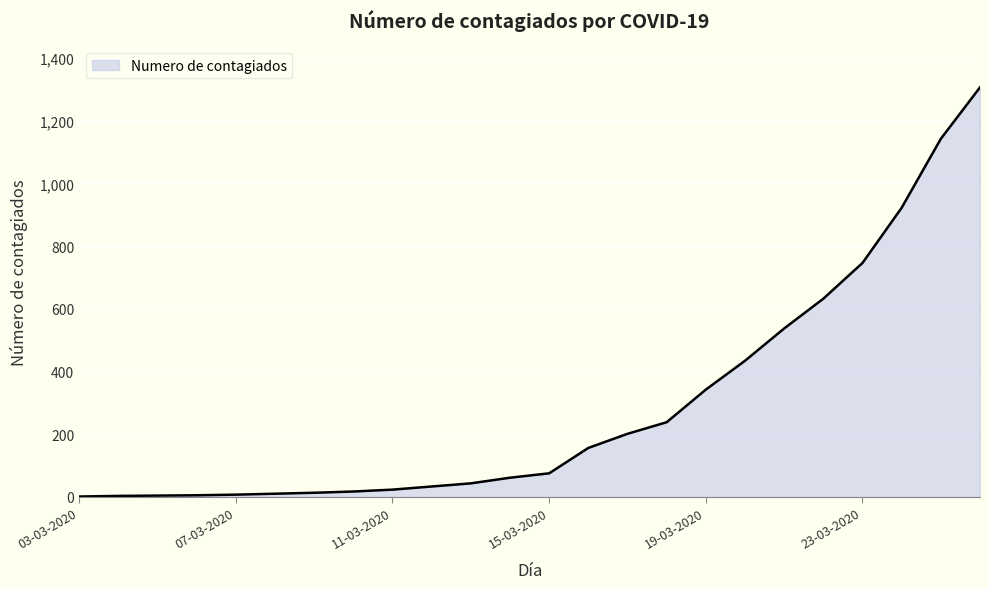

What is the difference between the maximum and minimum values?

1305